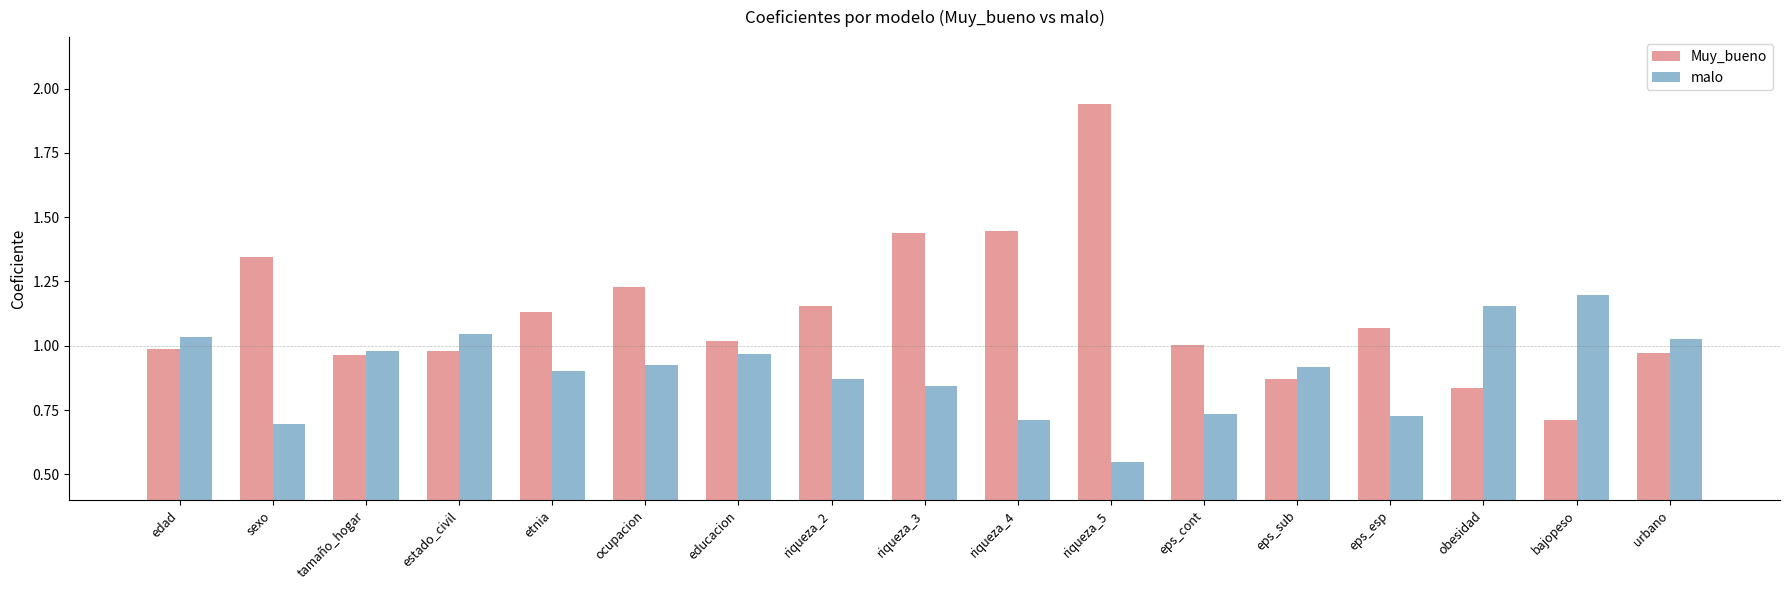

What is the sum of all malo values?

15.3